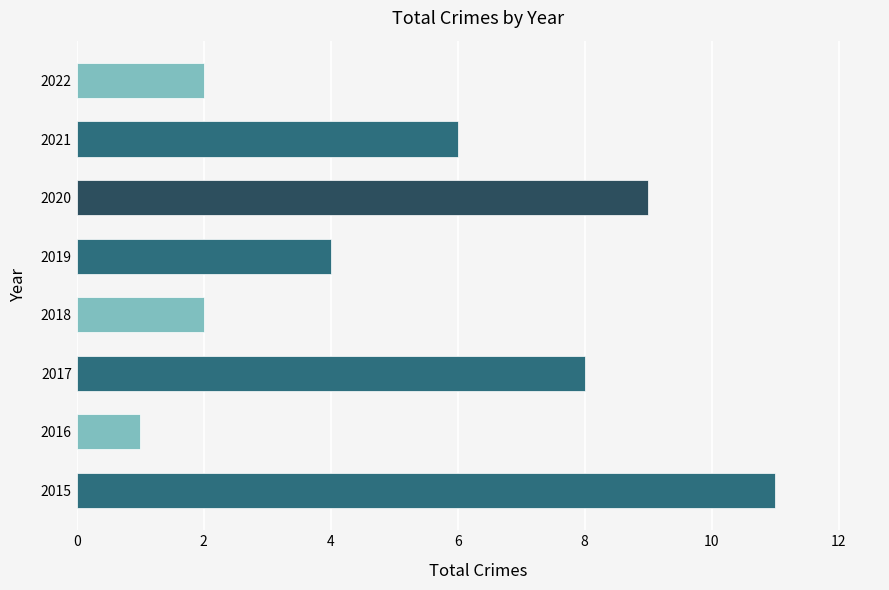

The value at 2015 is 11. True or false?

True